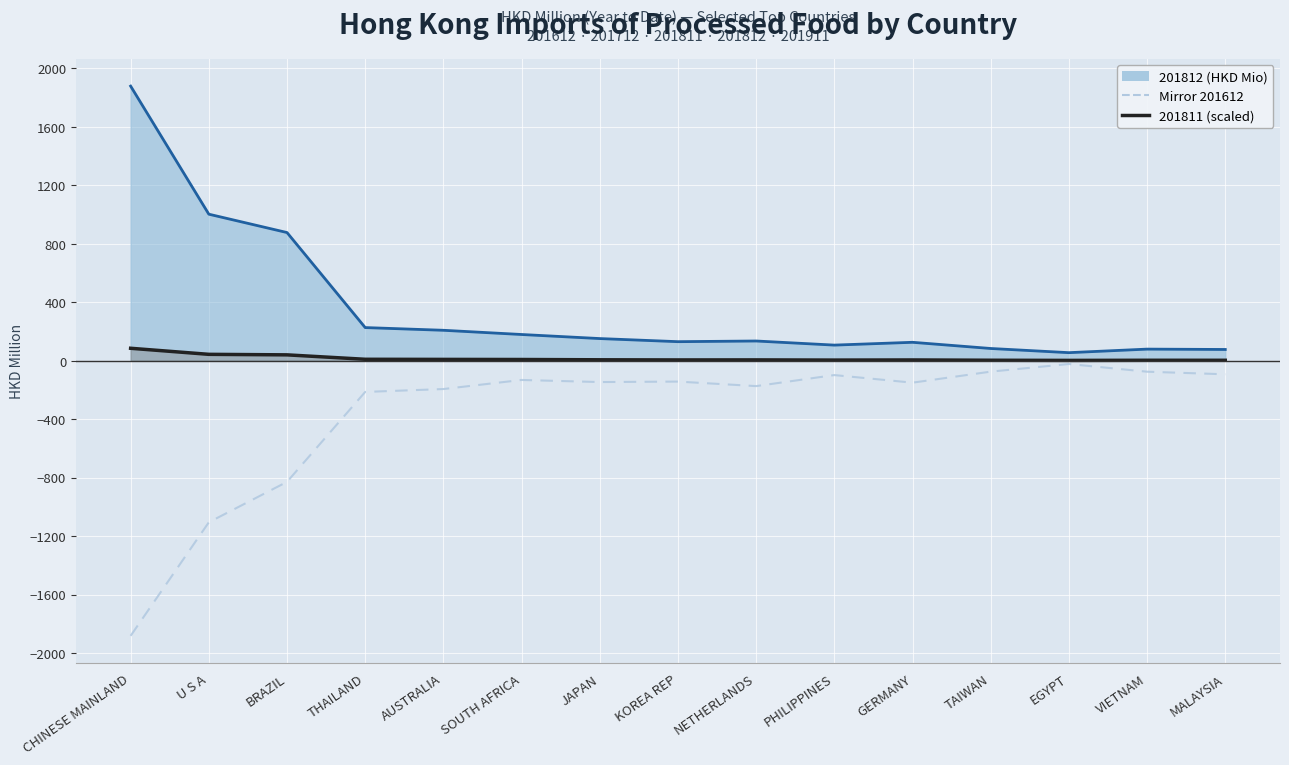

Is it true that 201812 (HKD Mio) equals 791.8 at CHINESE MAINLAND?

False